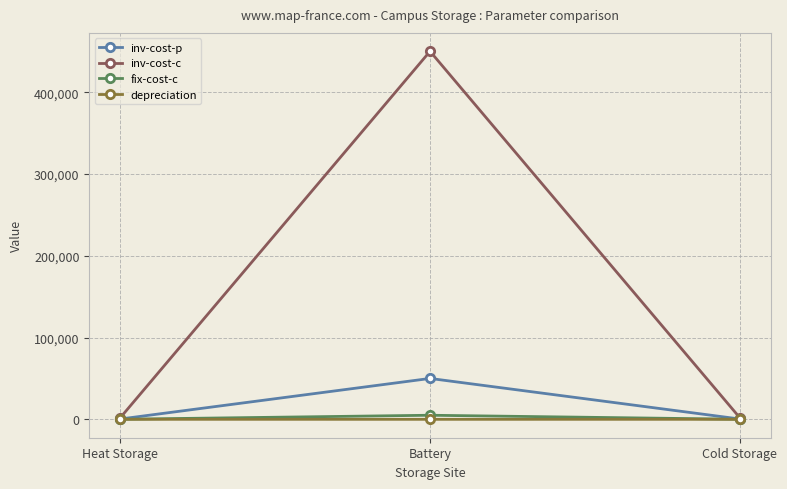

What is the total value across all series at Heat Storage?

2530